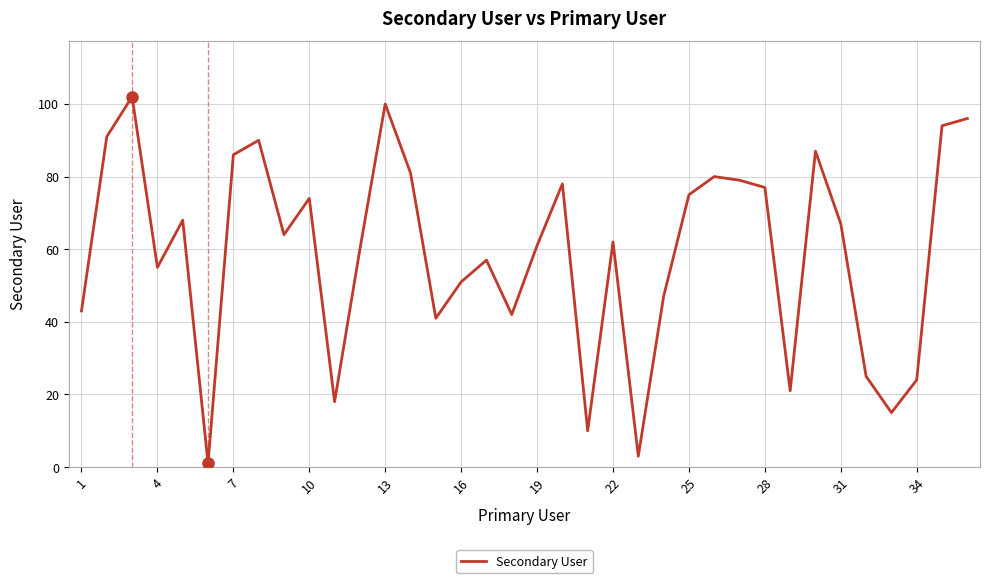

What is the greatest value displayed?

102